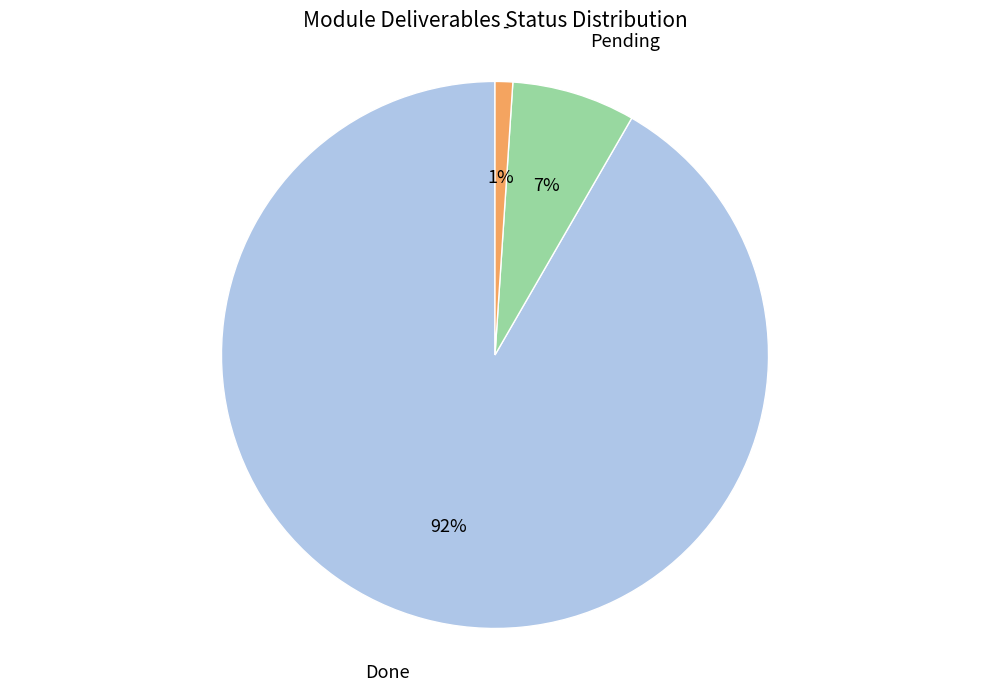

What is the smallest slice in the pie chart?

-